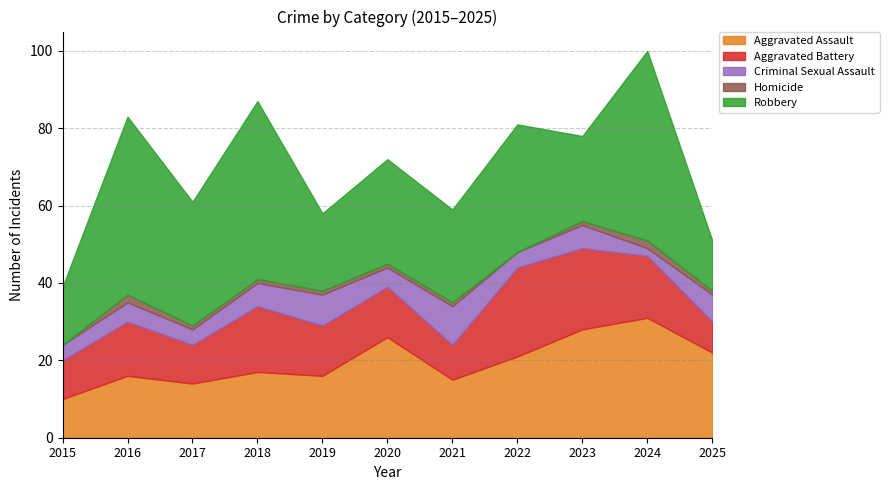

What is the greatest value displayed?

49